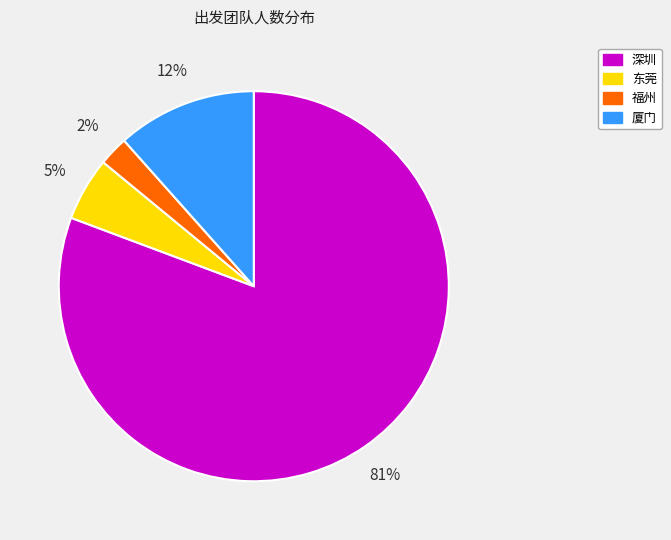

What is the largest slice in the pie chart?

深圳